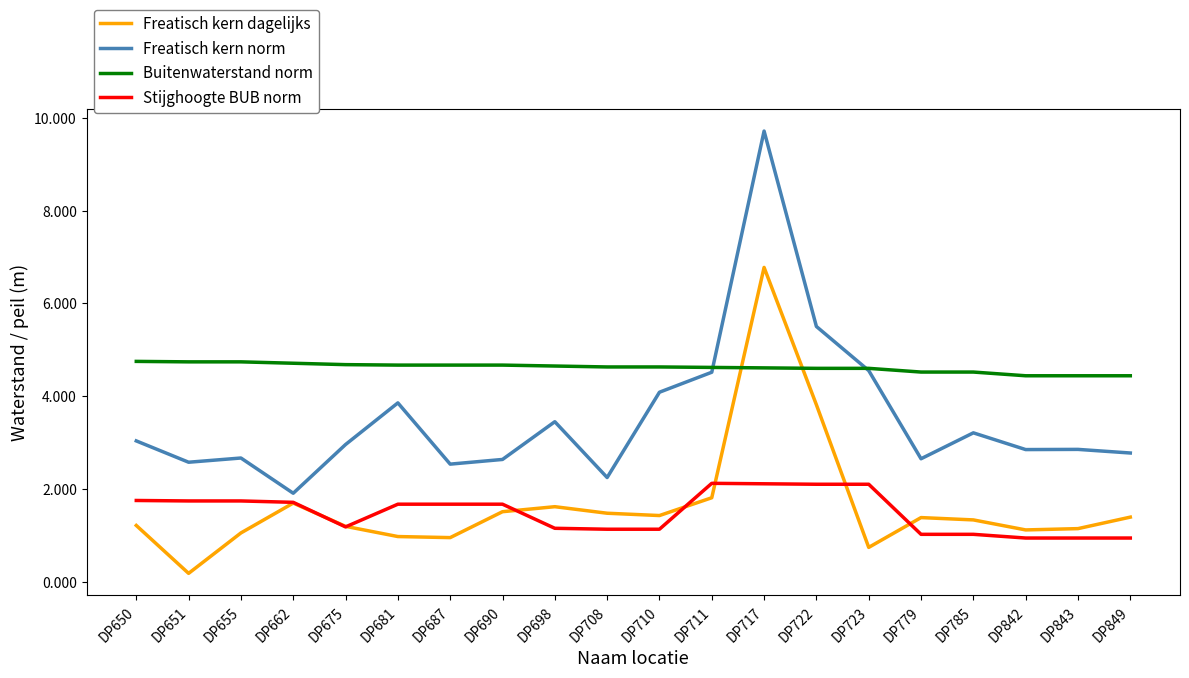

At which category does Freatisch kern norm reach its first local valley?

DP651